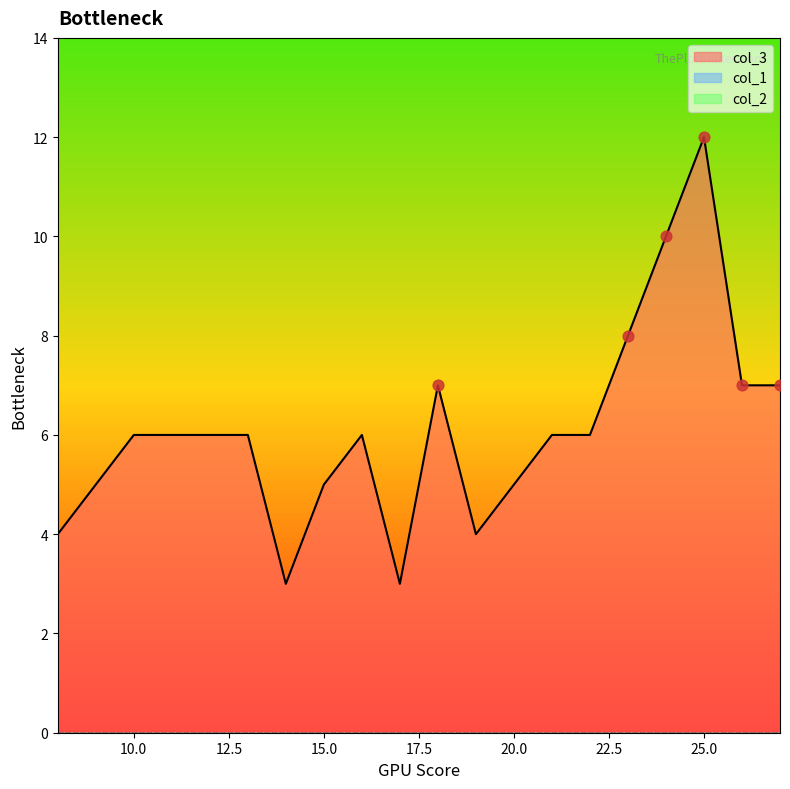

Which series reaches the minimum Y coordinate?

col_1